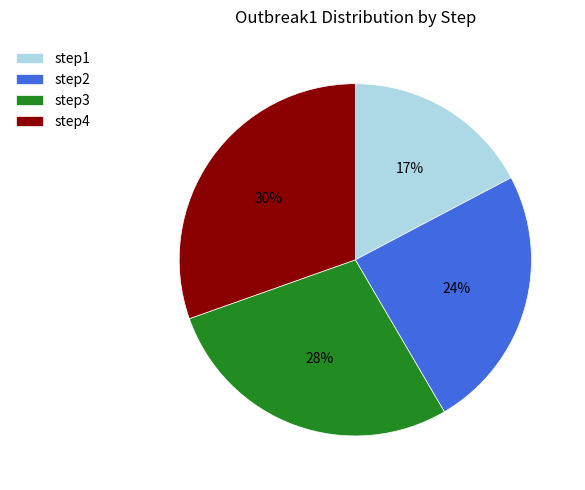

To the nearest percent, what portion does step2 represent?

24%